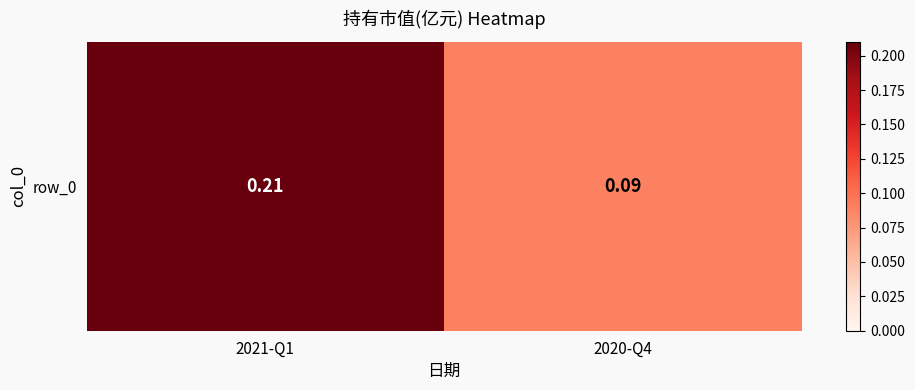

What is the change in value from 2021-Q1 to 2020-Q4?

-0.1